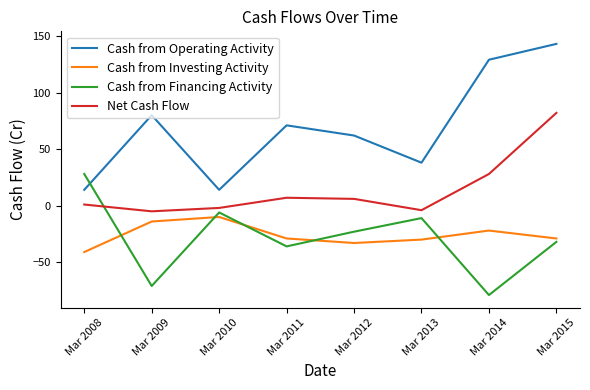

Which category has the highest value in the Cash from Operating Activity series?

Mar 2015